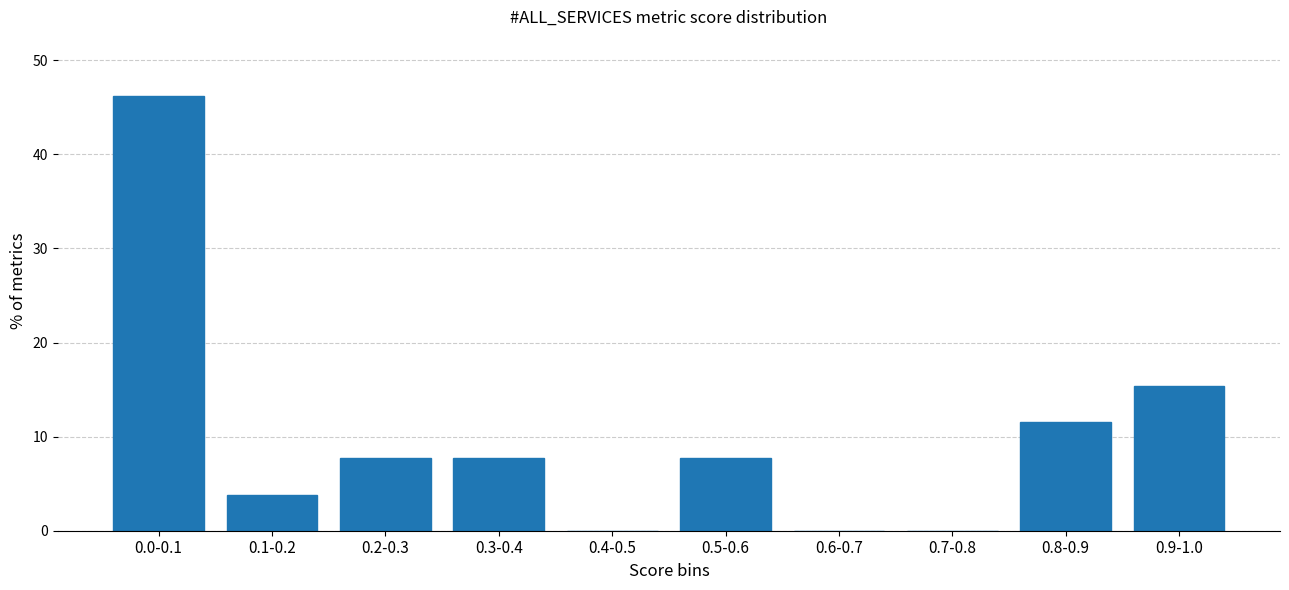

Reading right to left, transcribe all the data shown in this chart.

0.9-1.0=15.4	0.8-0.9=11.5	0.7-0.8=0.0	0.6-0.7=0.0	0.5-0.6=7.7	0.4-0.5=0.0	0.3-0.4=7.7	0.2-0.3=7.7	0.1-0.2=3.8	0.0-0.1=46.2